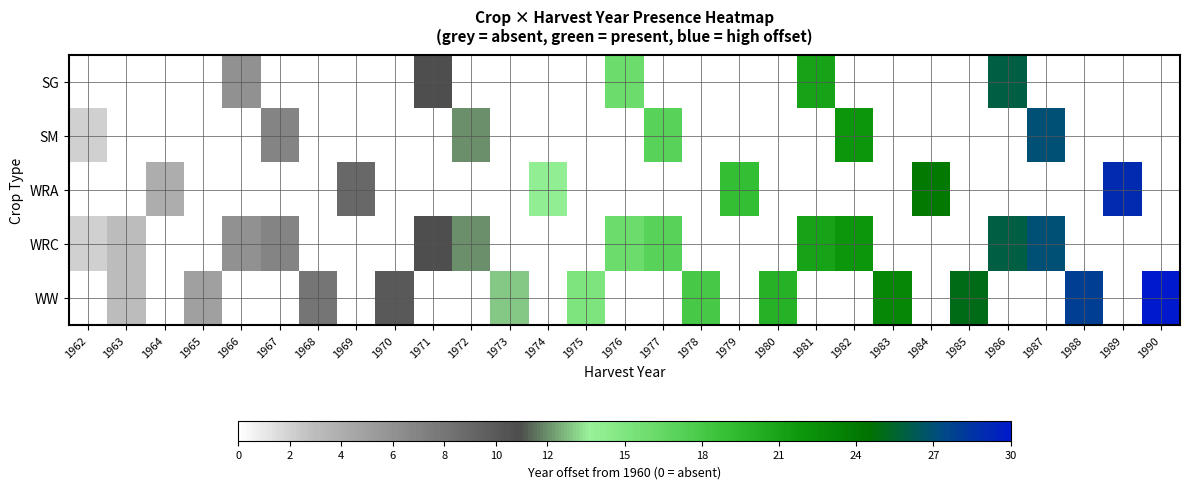

Rank the series by their maximum value, from lowest to highest.

SG, SM, WRC, WRA, WW